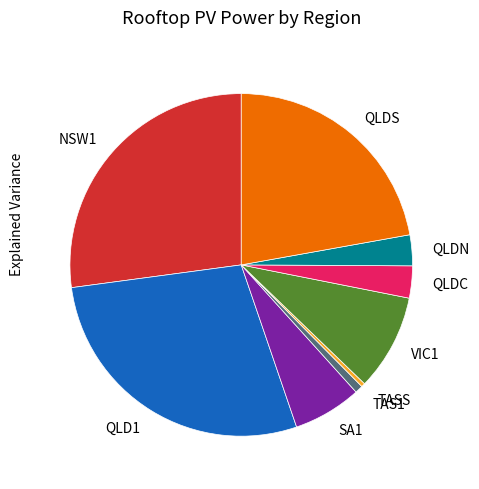

True or false: QLDC accounts for 3% of the total.

True